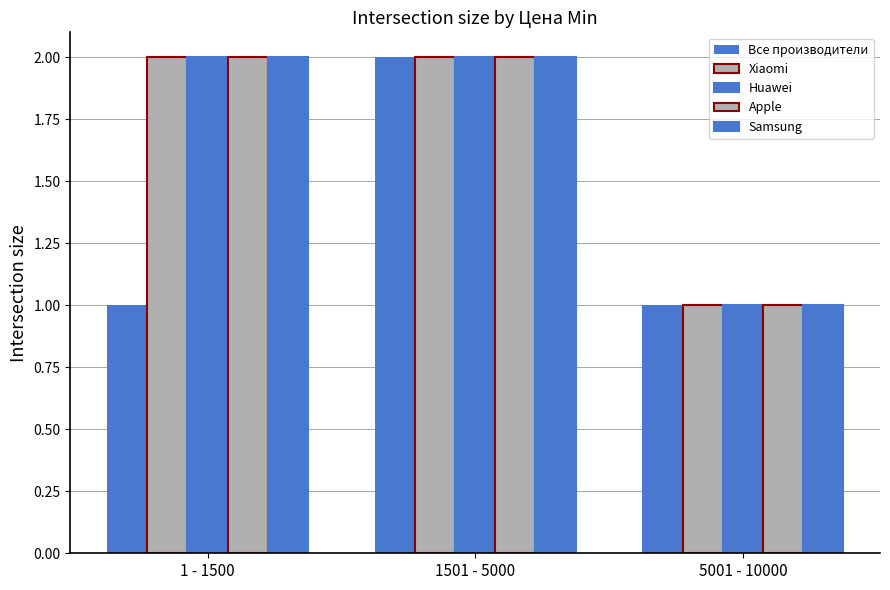

What value does the Xiaomi series have at 1501 - 5000?

2